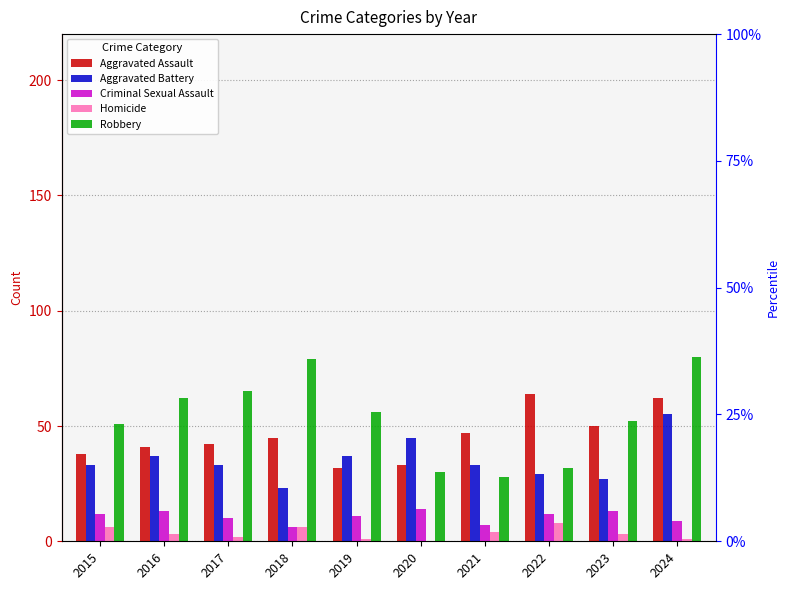

The Aggravated Battery series shows 29 at 2022. True or false?

True